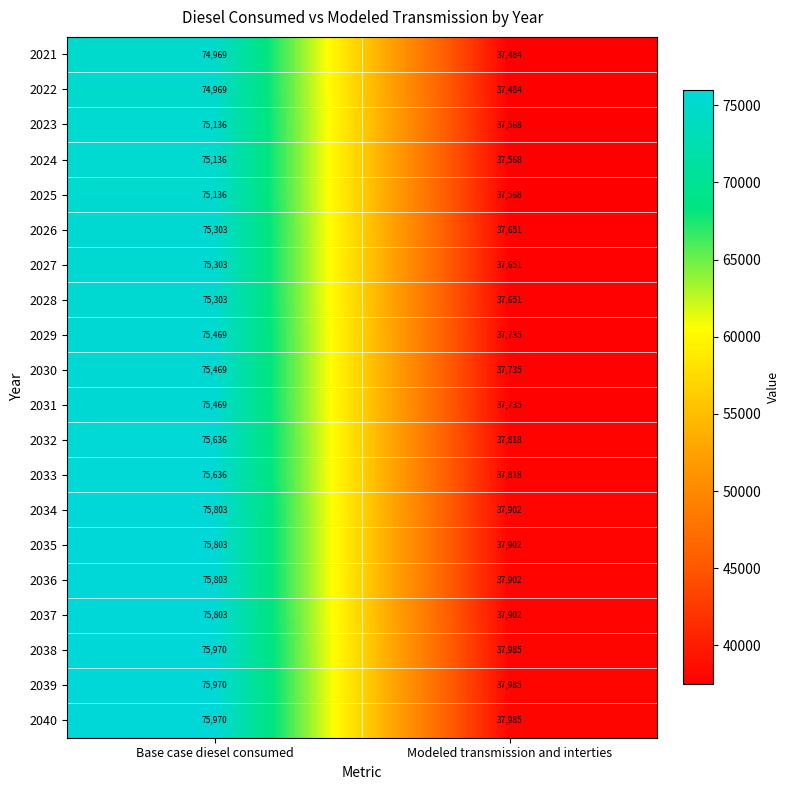

True or false: 2027 has a value of 14981 at Modeled transmission and interties.

False